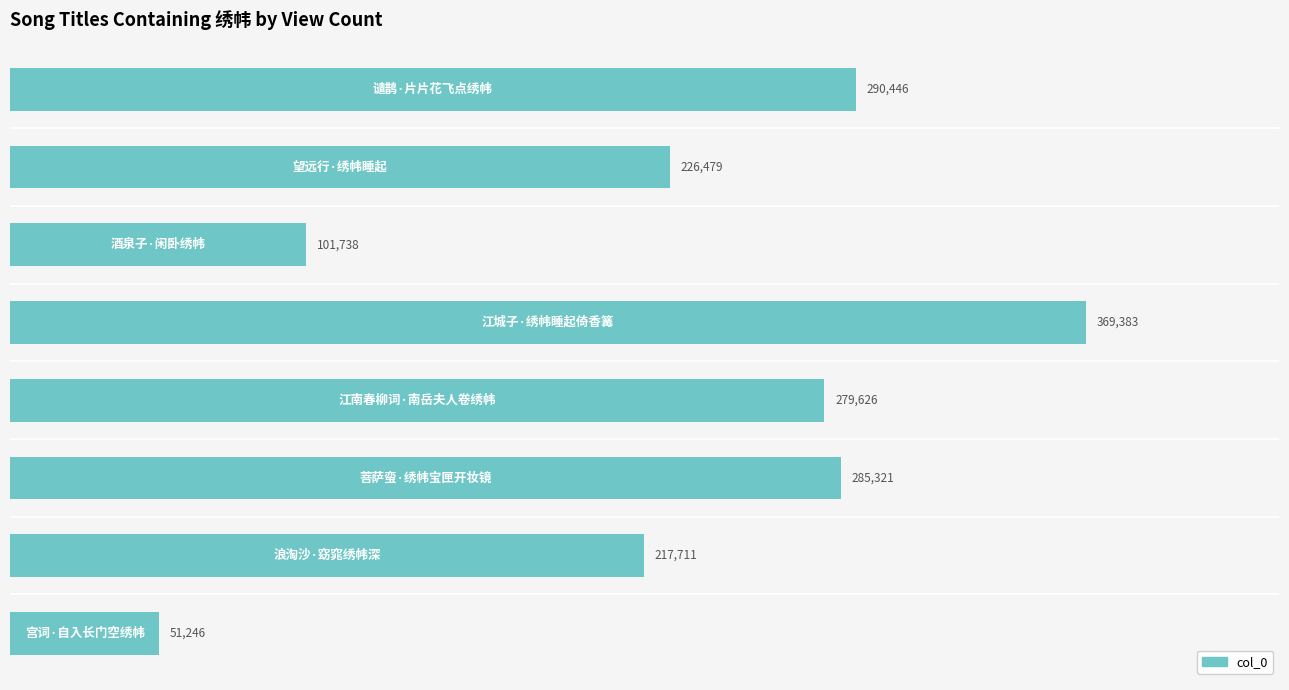

Are the bars grouped side by side (vs. stacked)?

No